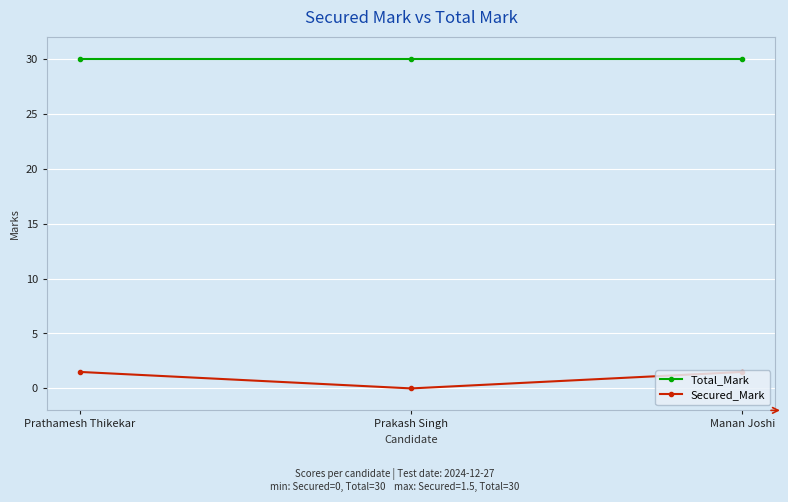

What are all the series names shown in the legend?

Total_Mark, Secured_Mark